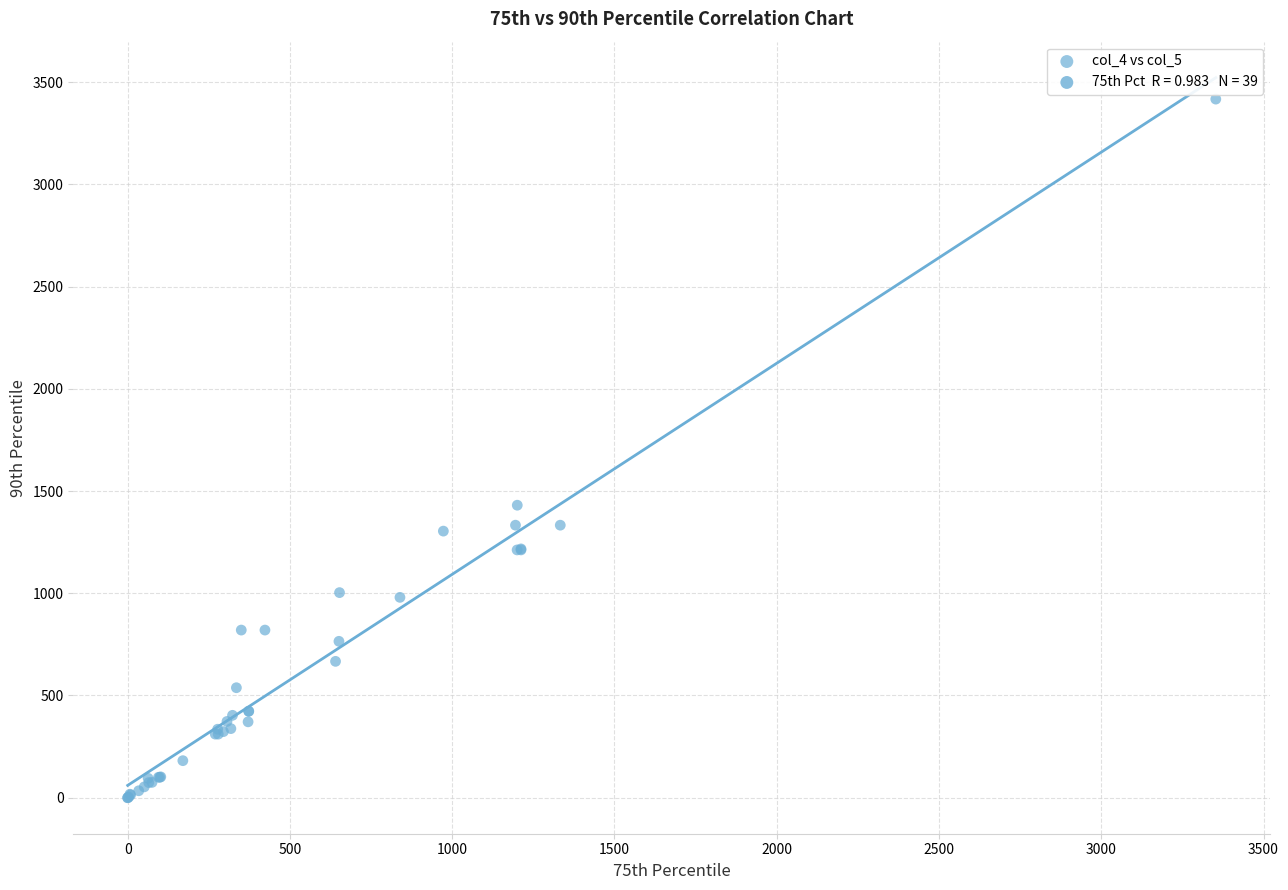

What Y value in the scatter plot is closest to 1708?

1430.7